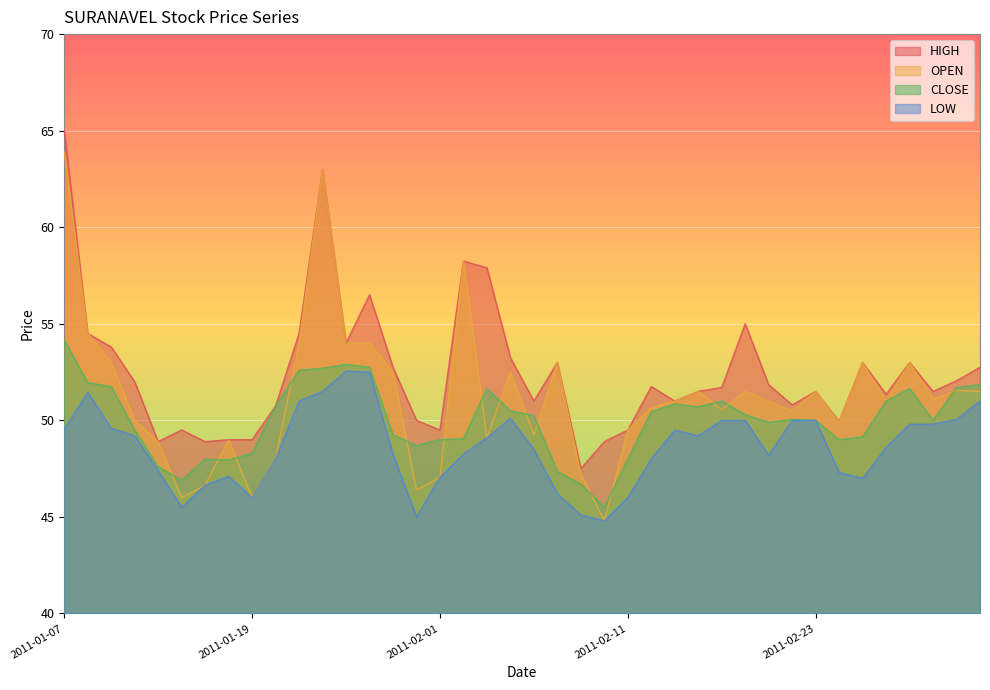

True or false: HIGH has more than 0 points higher than both neighbors.

True